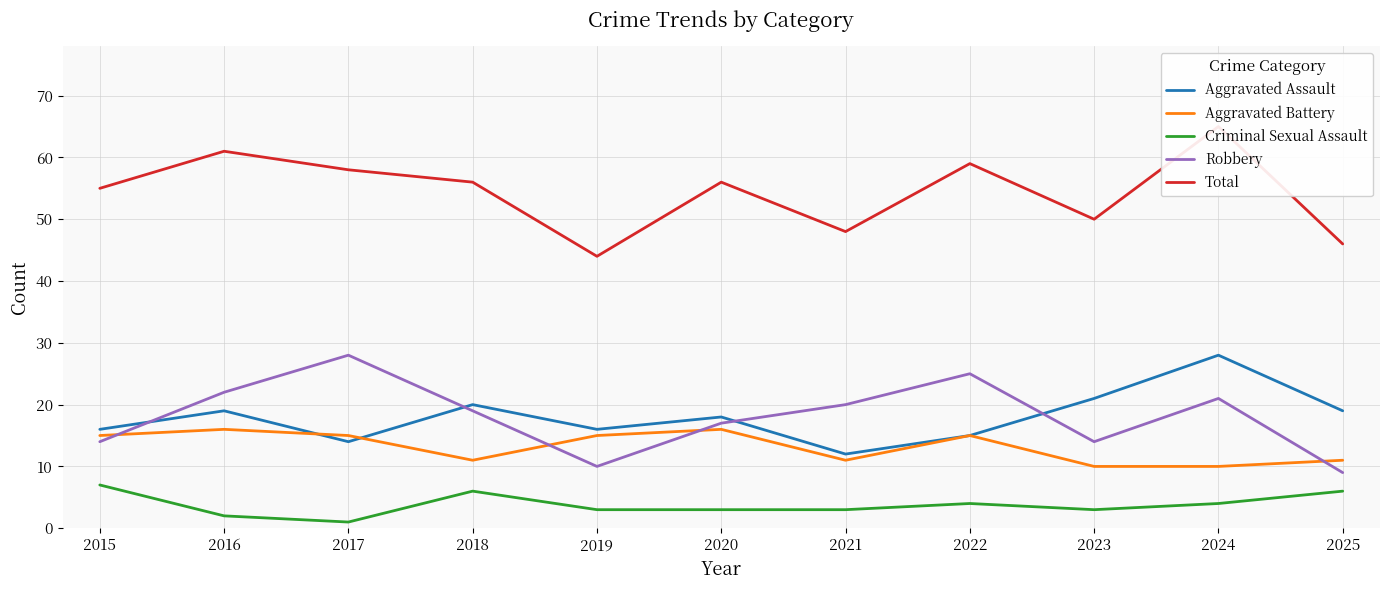

Is it true that Aggravated Assault equals 16 at 2015?

True